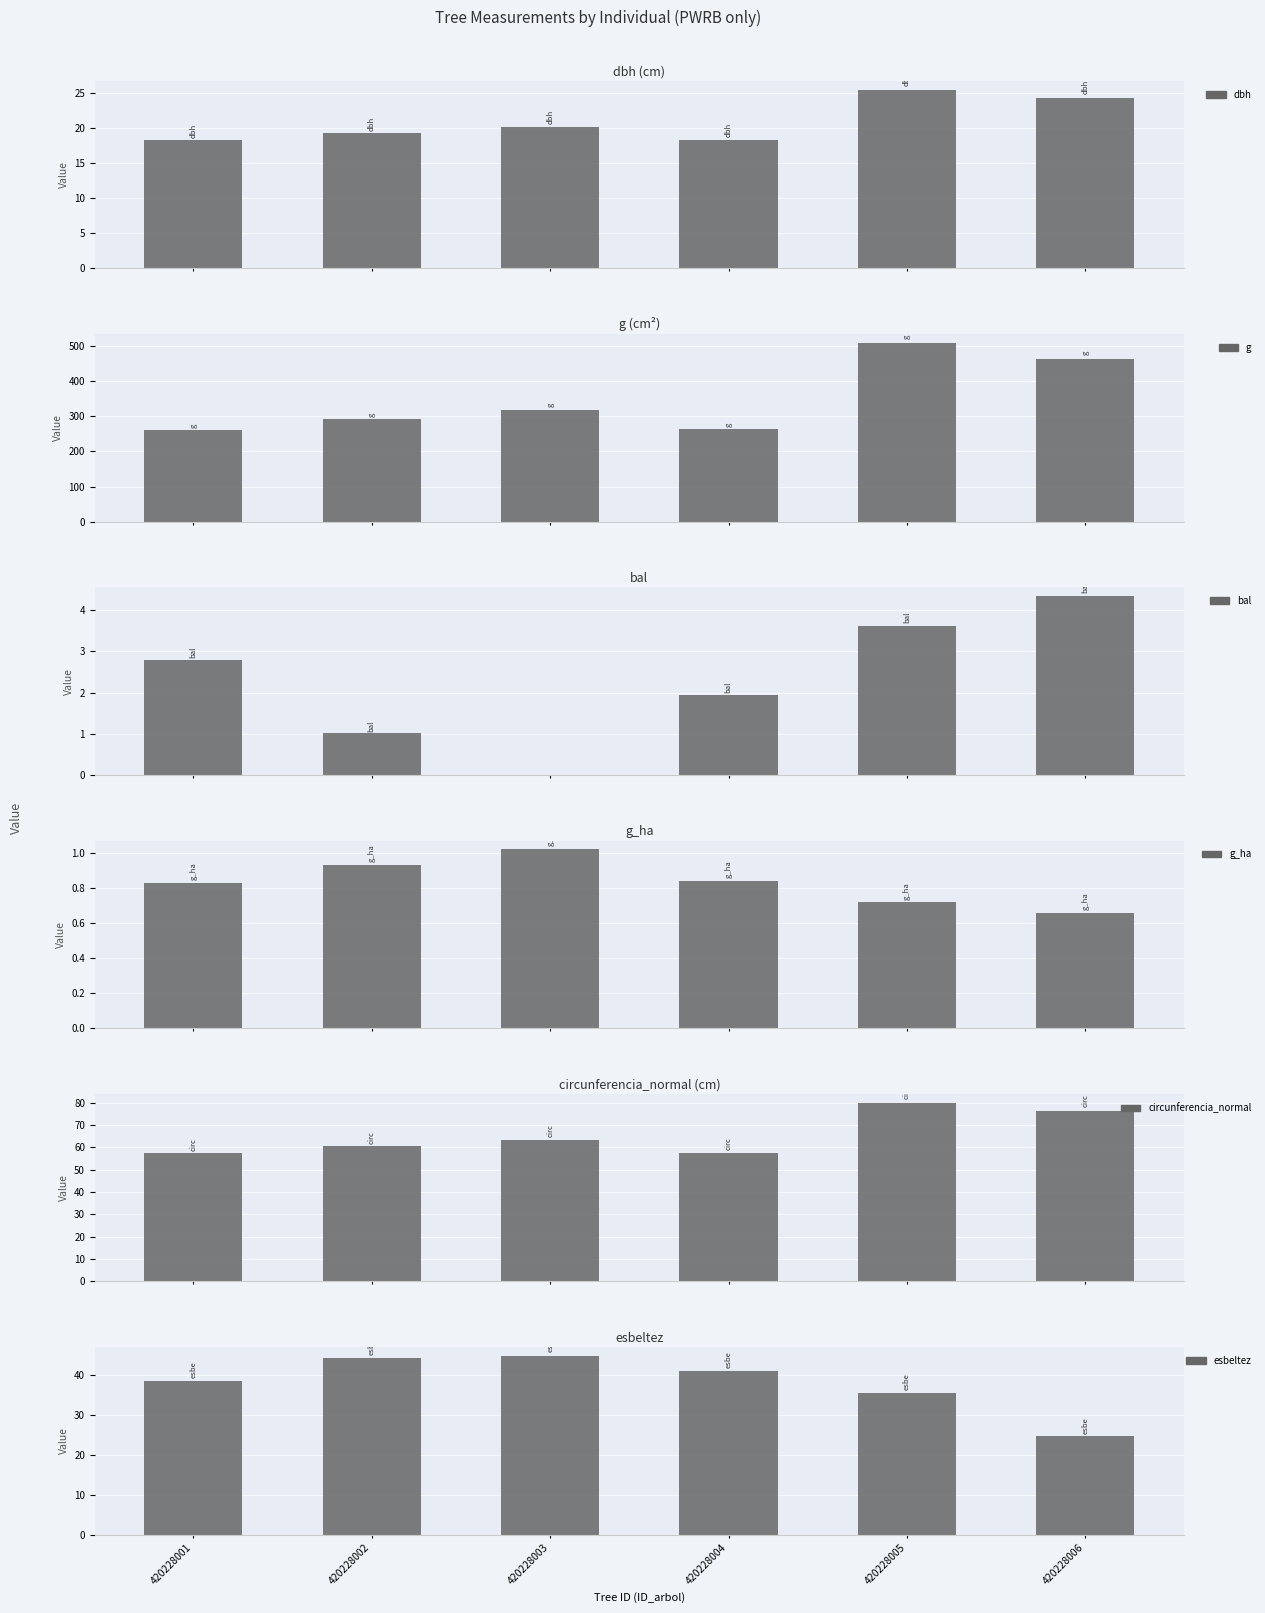

Reading left to right, what are all the values shown in this chart?

dbh: 18.2	19.2	20.1	18.4	25.4	24.3
g: 261.6	291.0	318.9	264.5	508.7	463.8
bal: 2.8	1.0	0.0	1.9	3.6	4.3
g_ha: 0.8	0.9	1.0	0.8	0.7	0.7
circunferencia_normal: 57.3	60.5	63.3	57.6	80.0	76.3
esbeltez: 38.4	44.2	44.7	40.9	35.4	24.7